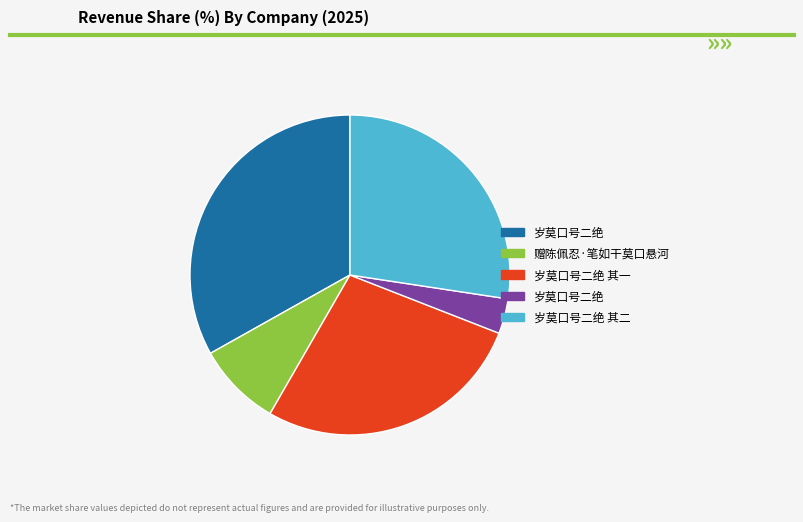

Is there any slice that represents more than half of the pie?

No